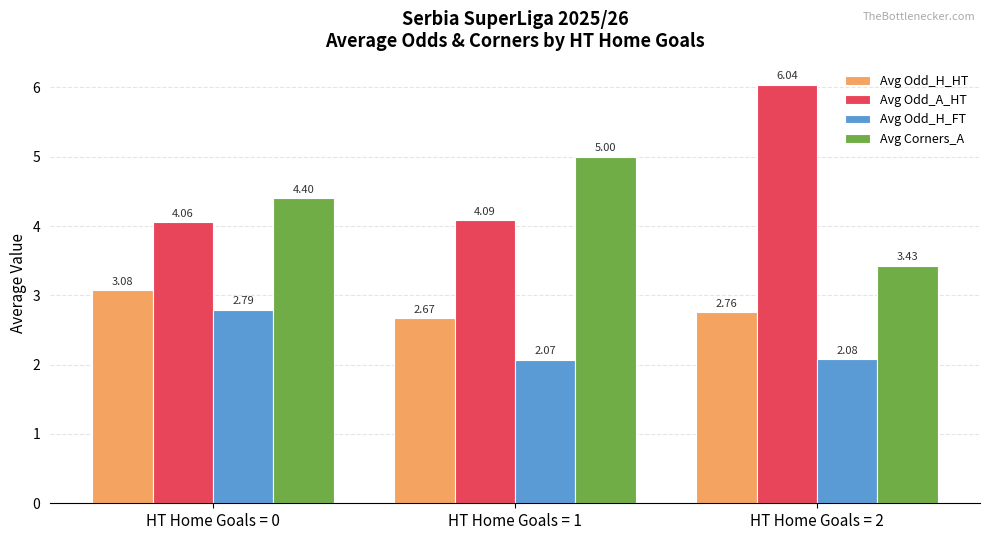

What is the difference between the Avg Odd_H_FT values at HT Home Goals = 1 and HT Home Goals = 0?

0.7